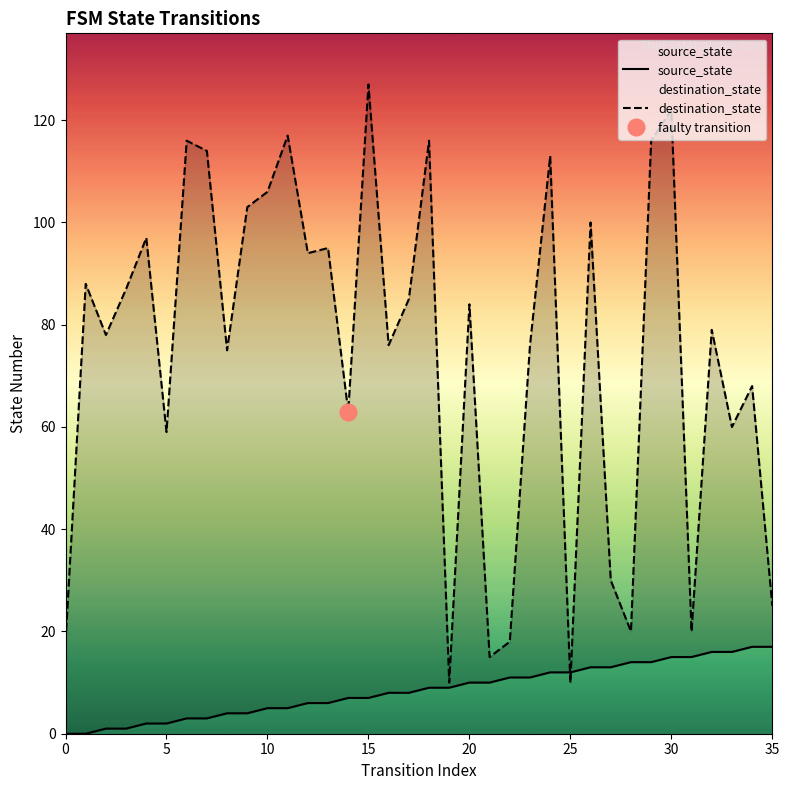

What is the value of the destination_state point at the 24th from the left?

76